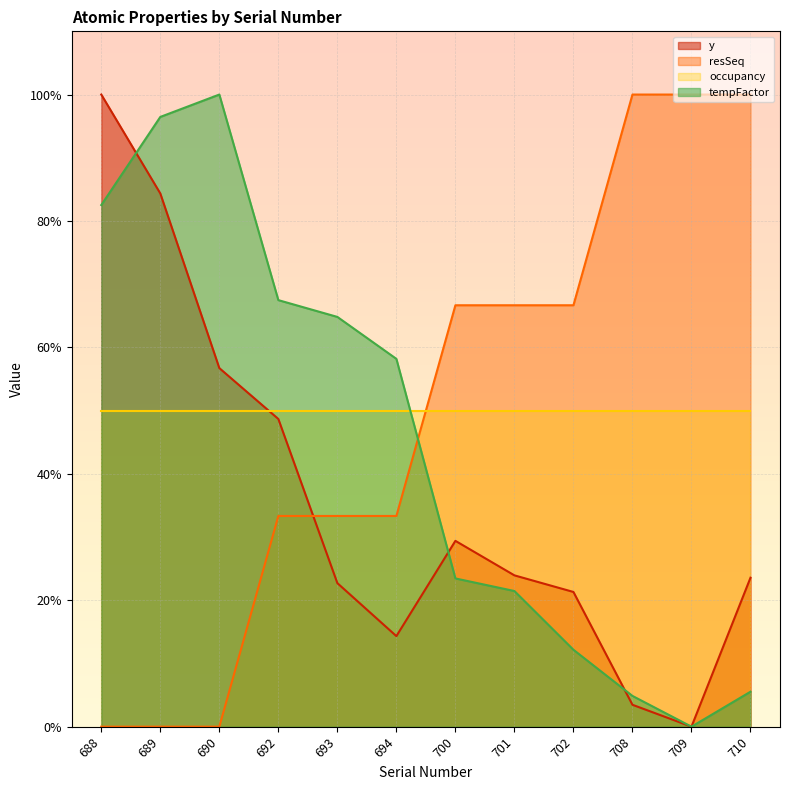

True or false: y and tempFactor cross at least once.

True